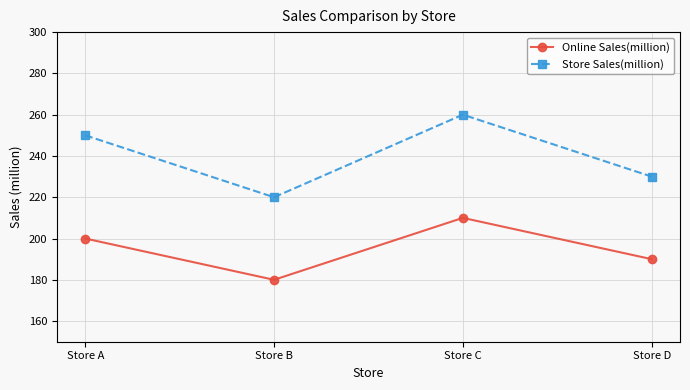

What is the sum of the Store Sales(million) values at Store B and Store D?

450